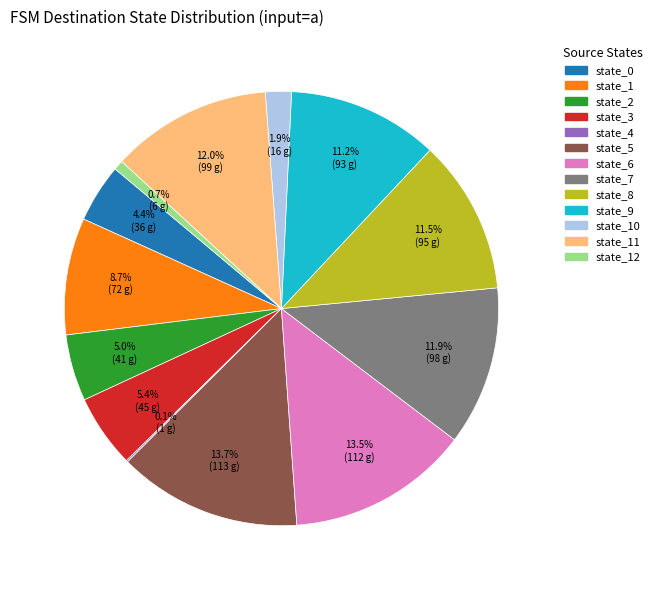

Does any single category account for the majority?

No